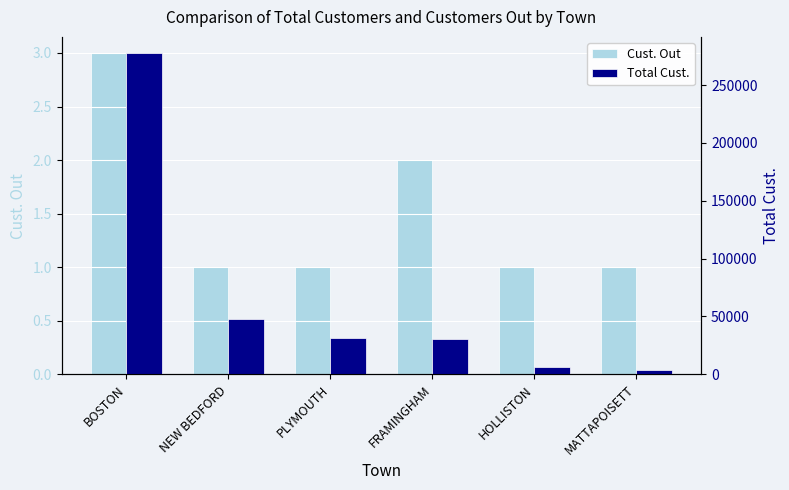

Reading right to left, transcribe all the data shown in this chart.

Cust. Out: 1	1	2	1	1	3
Total Cust.: 3931	6349	30317	31215	47608	277792